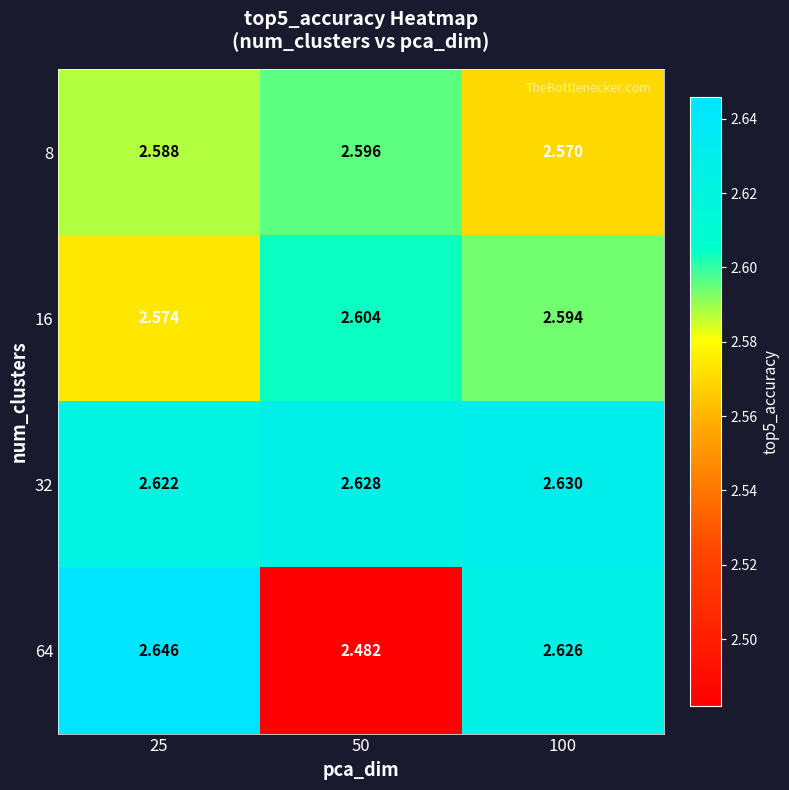

Is the value of 64 at 50 greater than the value of 8 at 25?

No